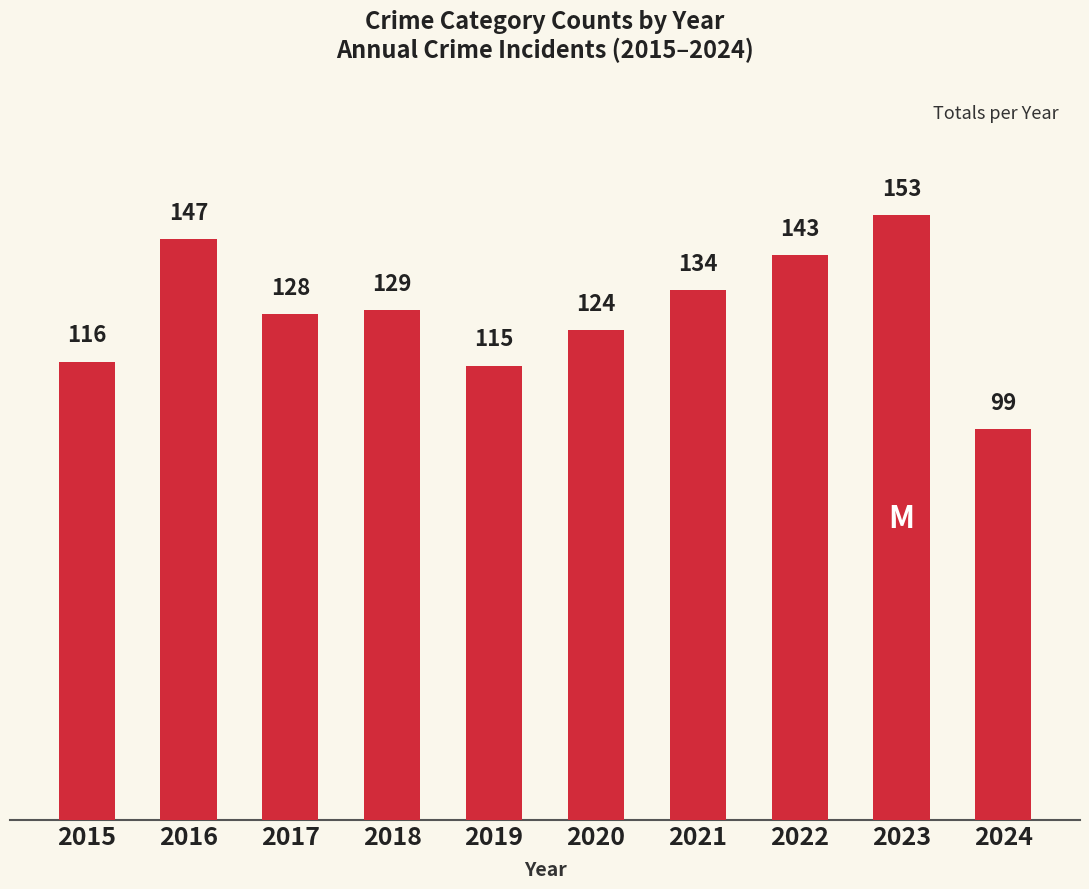

What is the sum of the values at 2015 and 2020?

240